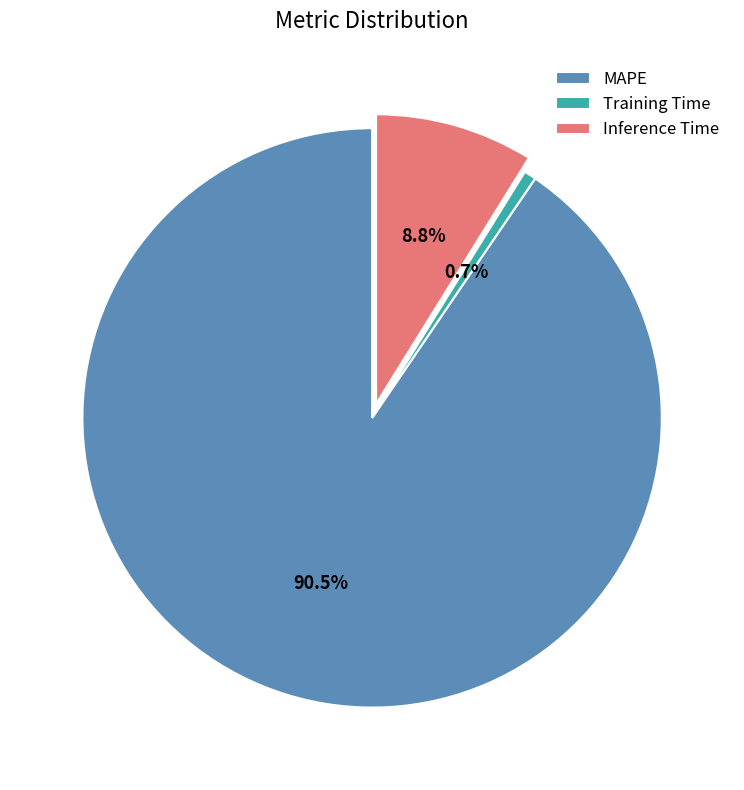

Between Training Time and MAPE, which is larger?

MAPE